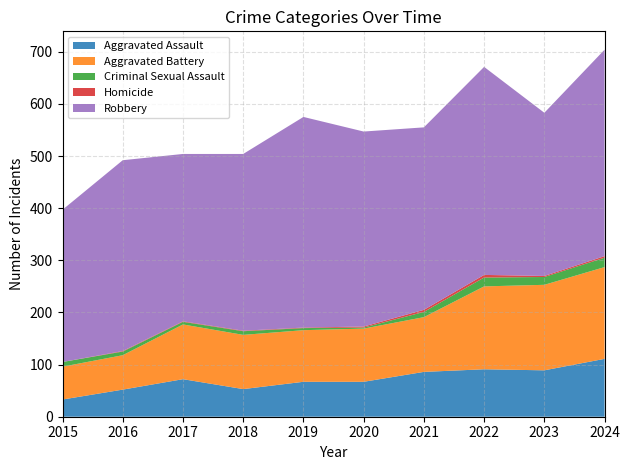

Reading left to right, extract all data points from this chart.

Aggravated Assault: 33	52	72	53	67	67	86	91	89	111
Aggravated Battery: 63	66	105	104	99	102	105	159	164	176
Criminal Sexual Assault: 9	7	5	7	4	2	10	17	15	18
Homicide: 0	1	1	1	1	2	4	5	2	3
Robbery: 292	366	321	339	404	374	350	399	313	396